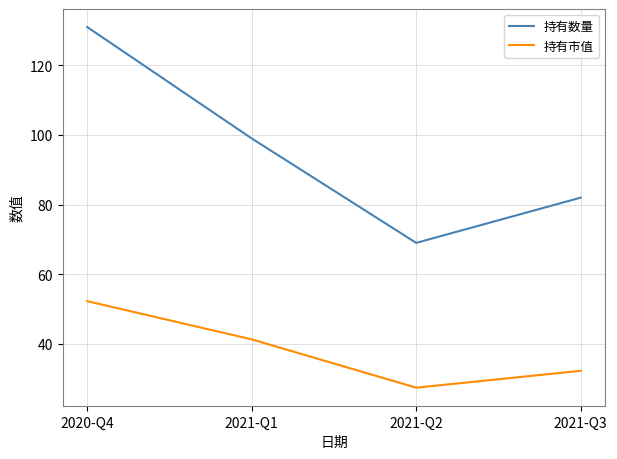

Rank the series by their maximum value, from lowest to highest.

持有市值, 持有数量